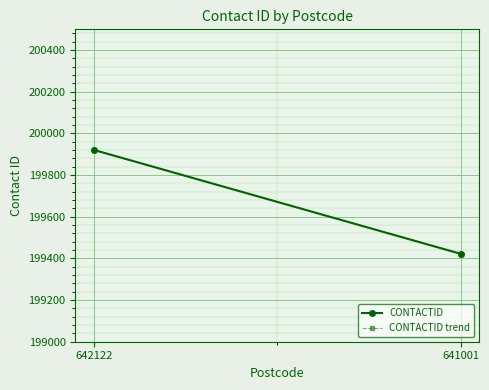

True or false: CONTACTID trend has a value of 199921 at 642122.

True